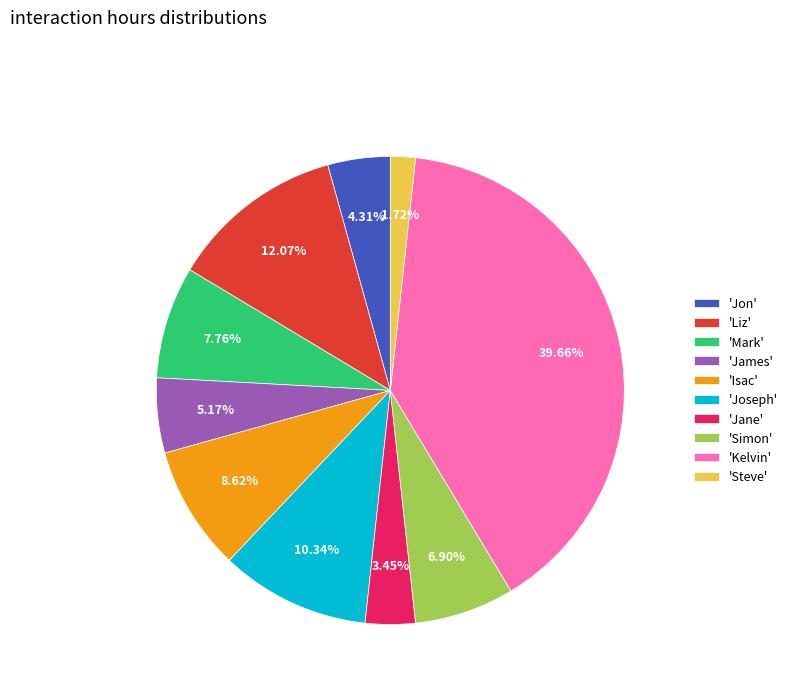

What is the smallest slice in the pie chart?

'Steve'